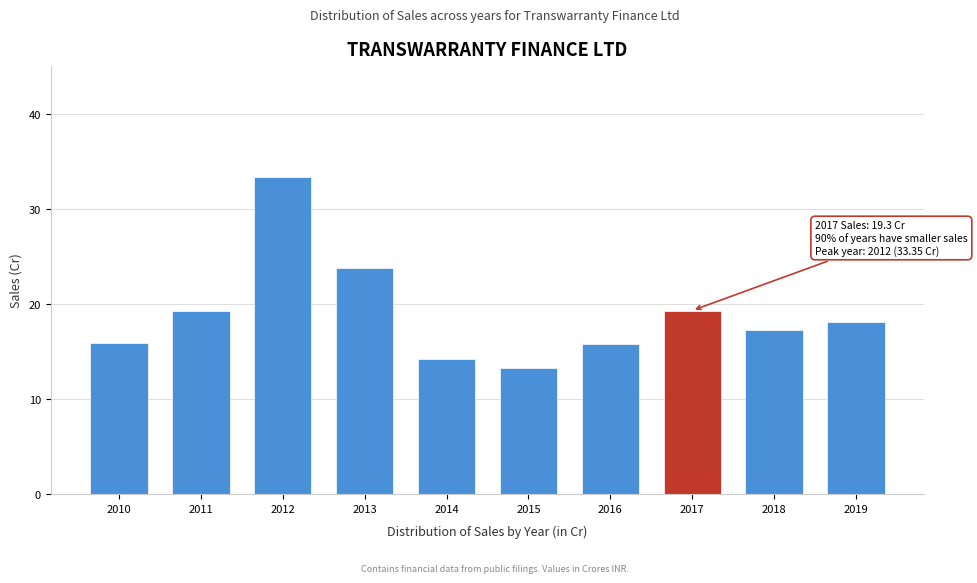

What is the smallest value displayed?

13.2